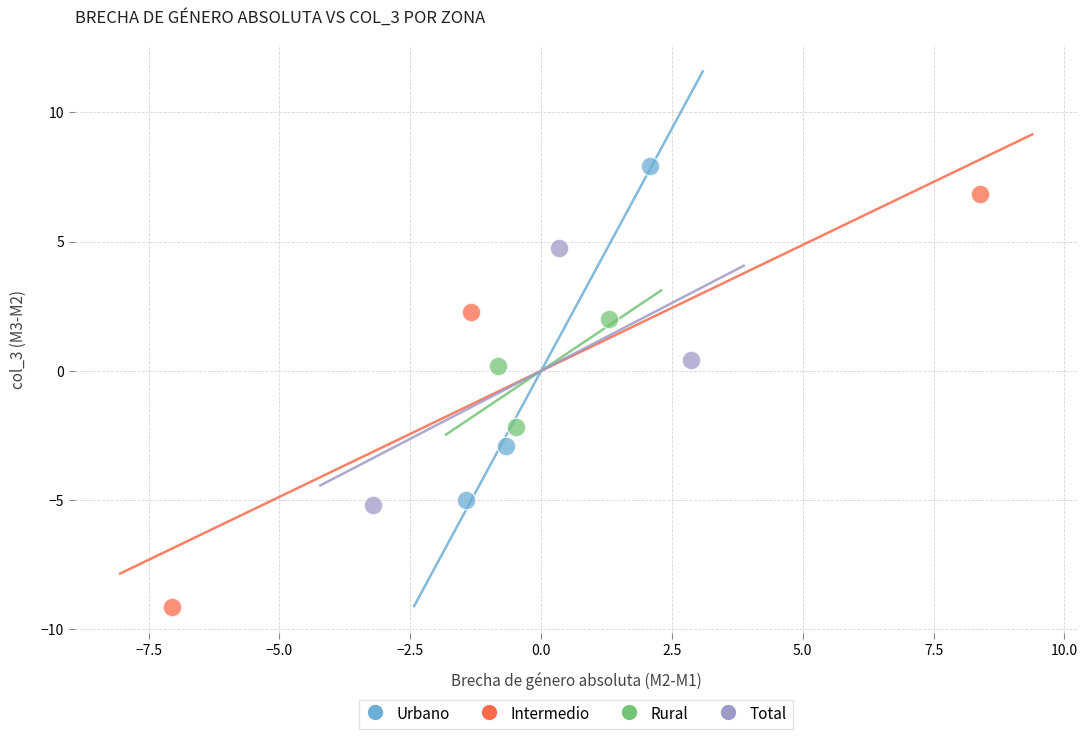

What are all the series names shown in the legend?

Urbano, Intermedio, Rural, Total